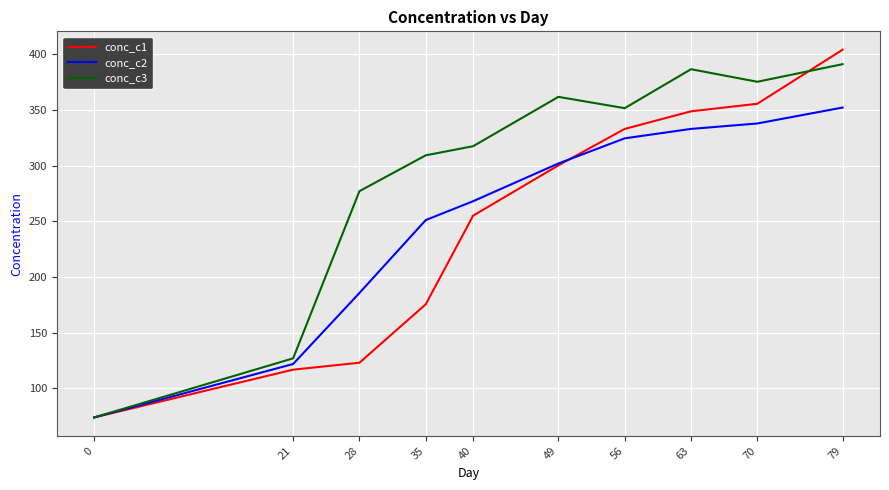

Is the value of conc_c3 at 21 greater than the value of conc_c2 at 49?

No